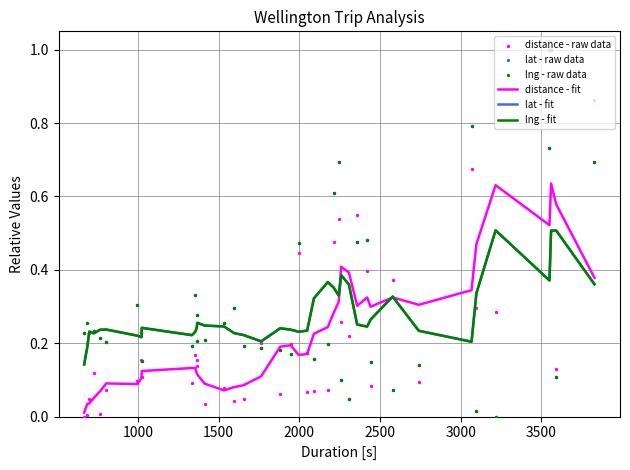

Which series has the largest Y range (max minus min)?

distance - raw data